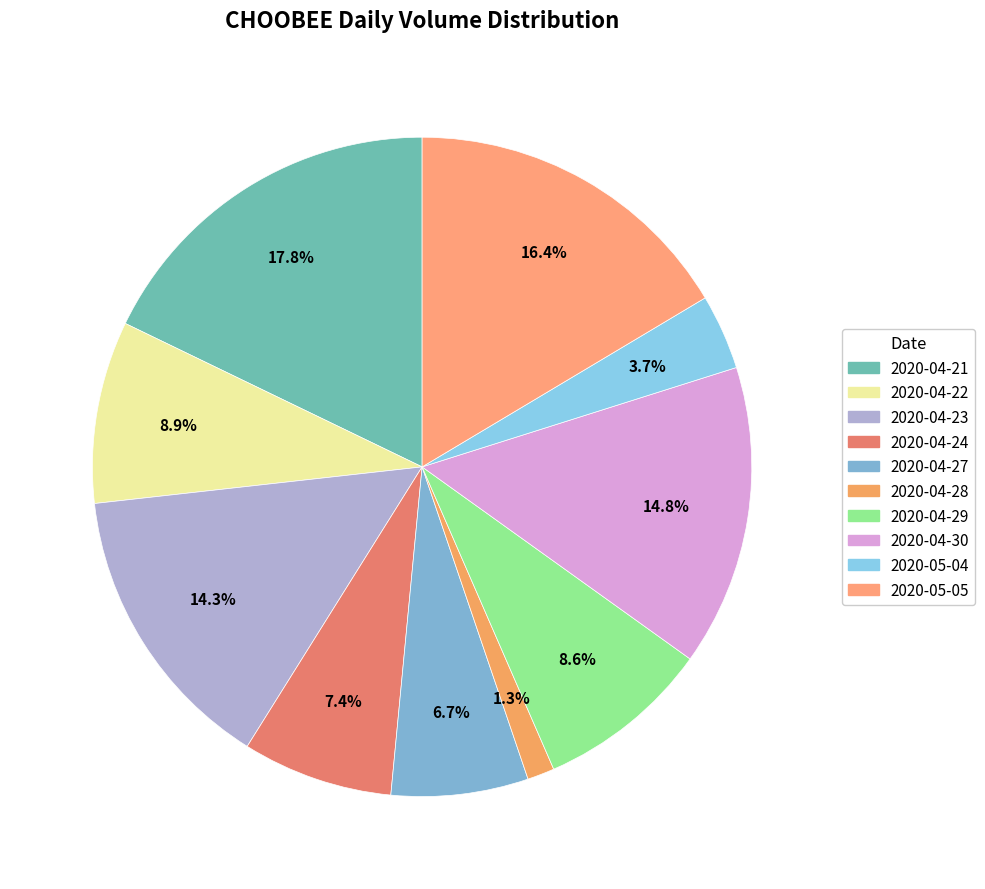

To the nearest percent, what is the combined percentage of 2020-05-05 and 2020-05-04?

20%